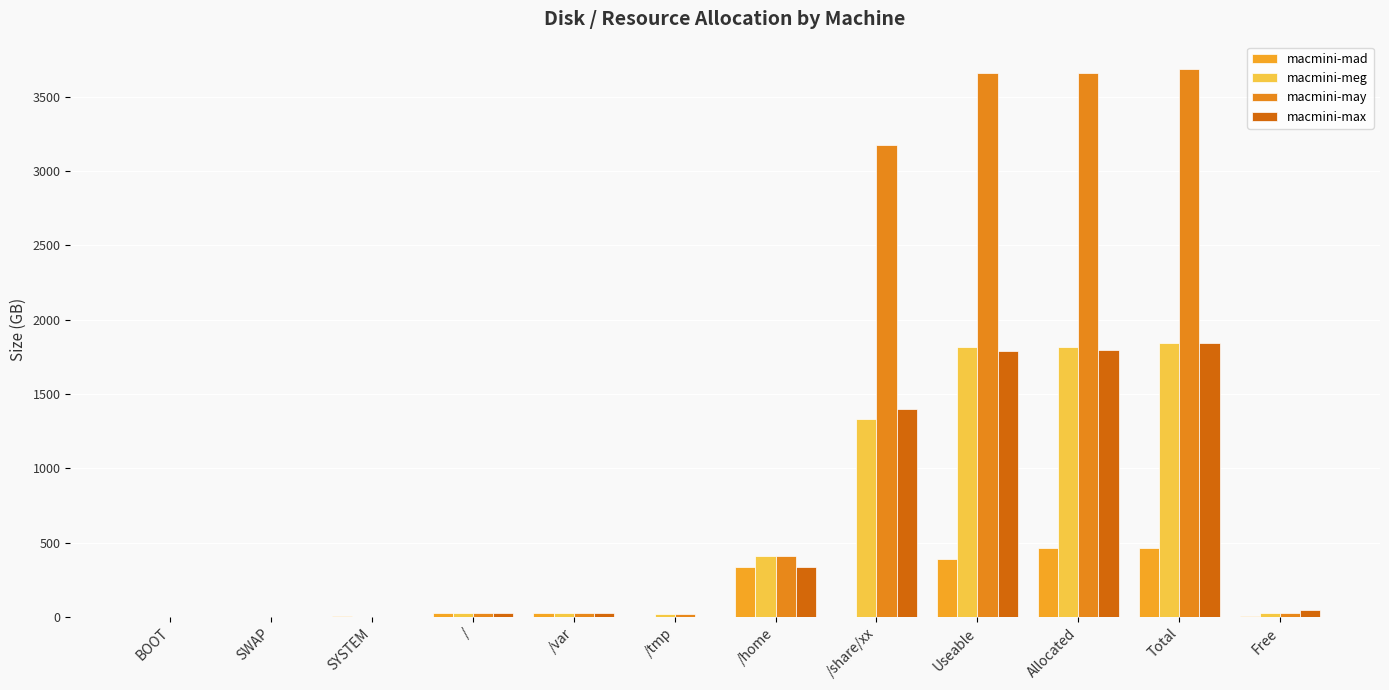

Count the number of data series in this chart.

4